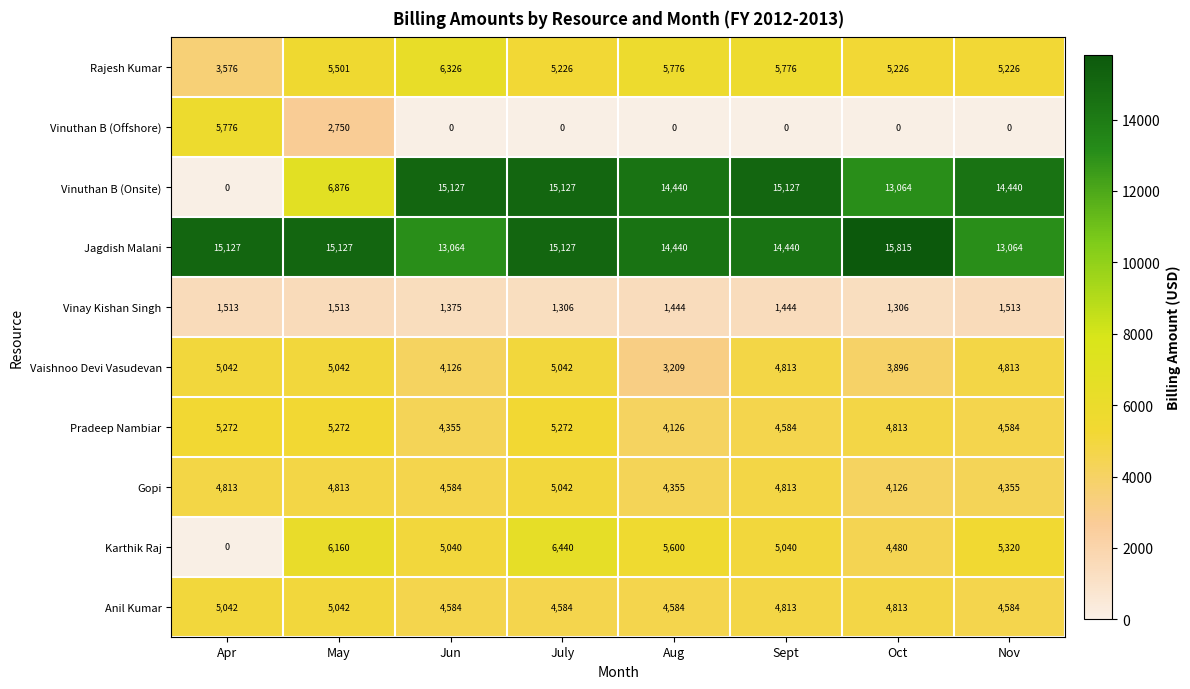

Where is Vaishnoo Devi Vasudevan nearest to the value 4125?

Jun